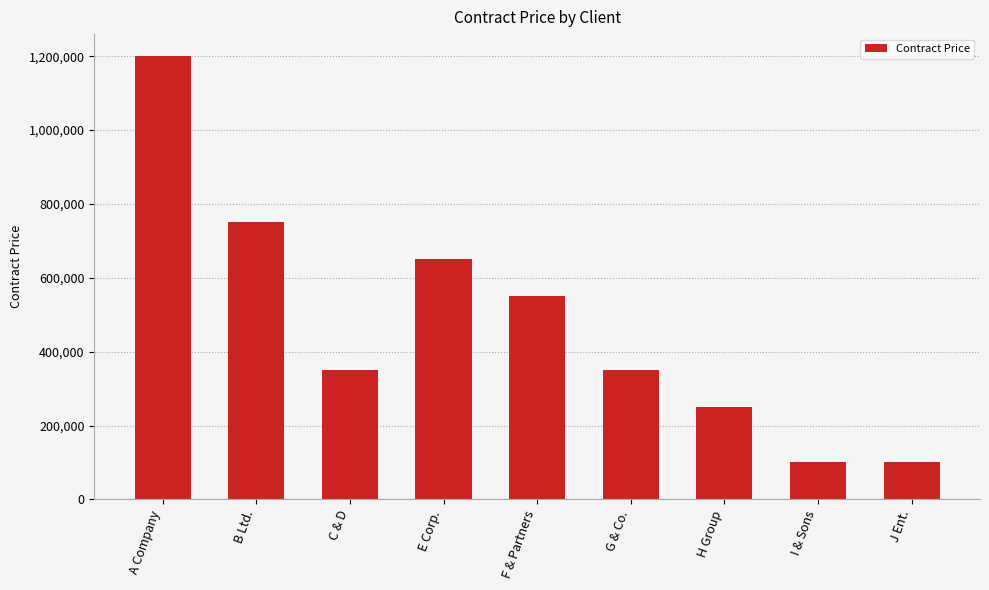

True or false: the data shows 750000 at B Ltd..

True